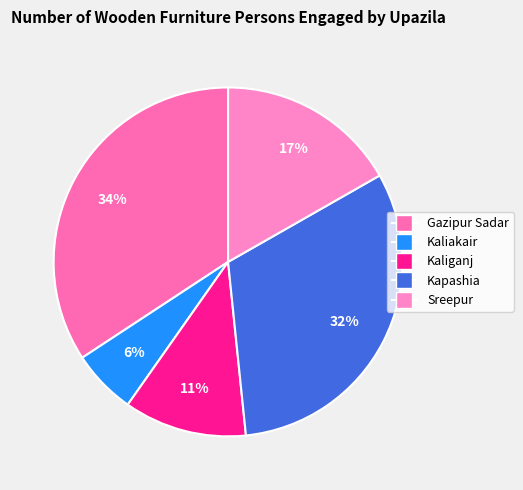

True or false: Kapashia accounts for 18% of the total.

False